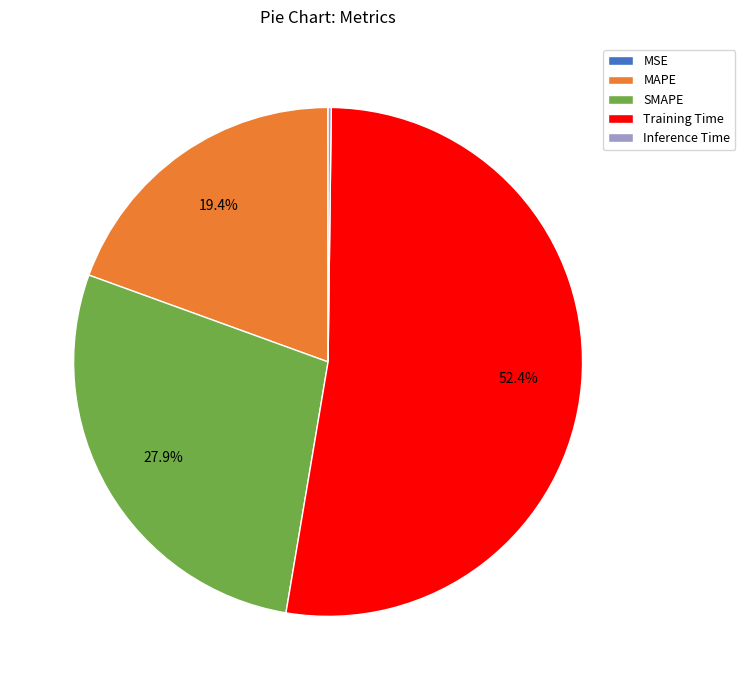

To the nearest percent, what is the average slice percentage?

20%